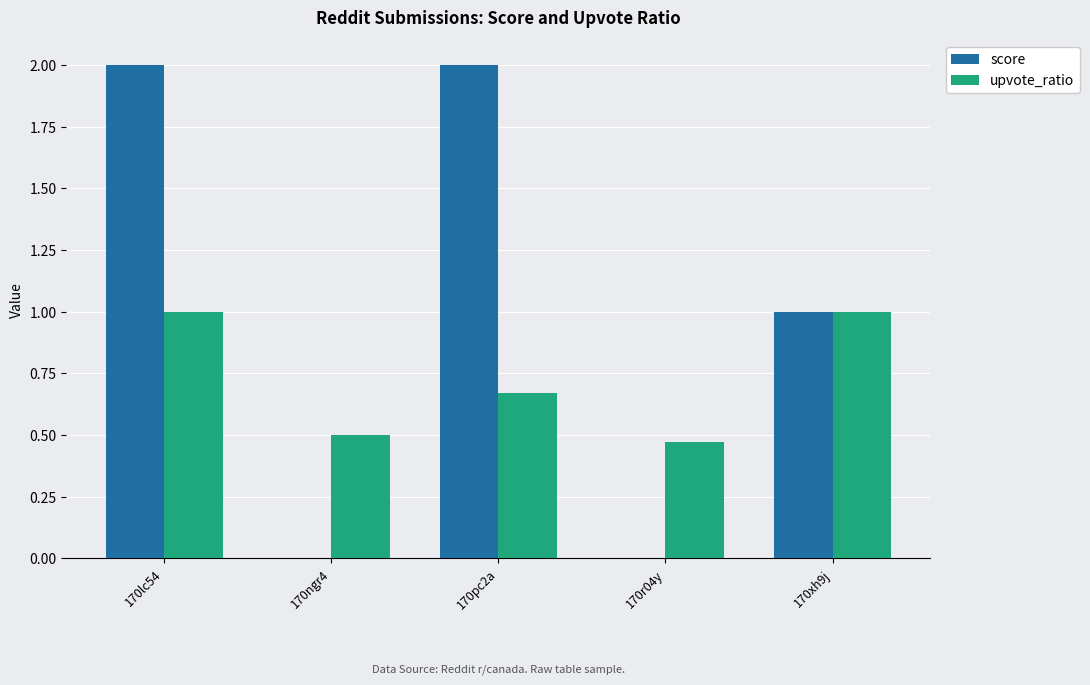

Which series changed the most between 170lc54 and 170pc2a?

upvote_ratio